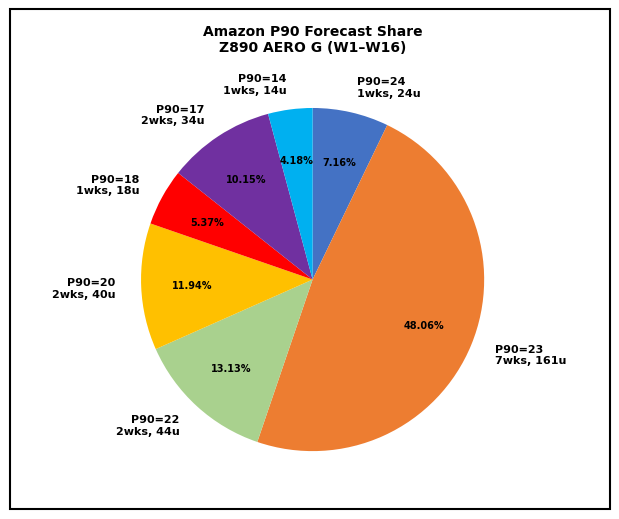

Rank the categories by value from highest to lowest.

P90=23 7wks, 161u, P90=22 2wks, 44u, P90=20 2wks, 40u, P90=17 2wks, 34u, P90=24 1wks, 24u, P90=18 1wks, 18u, P90=14 1wks, 14u